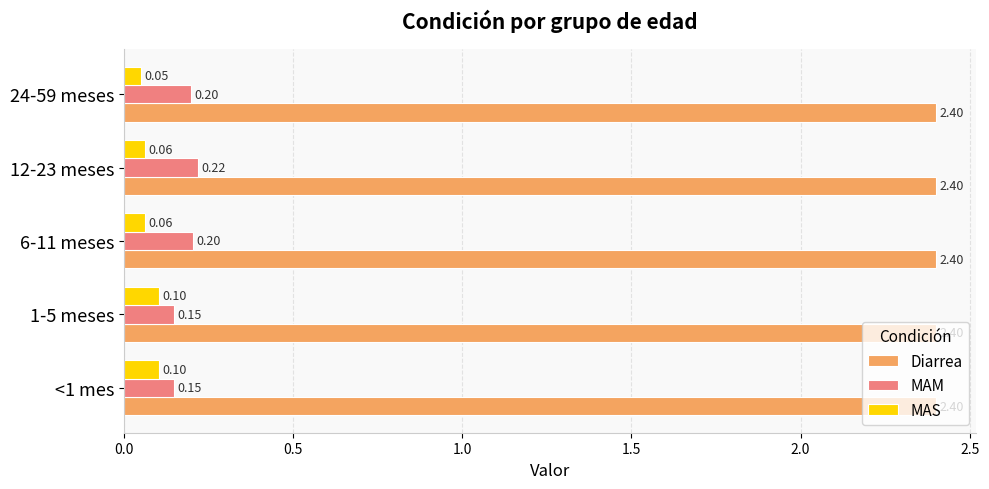

Count the number of categories in the chart.

5